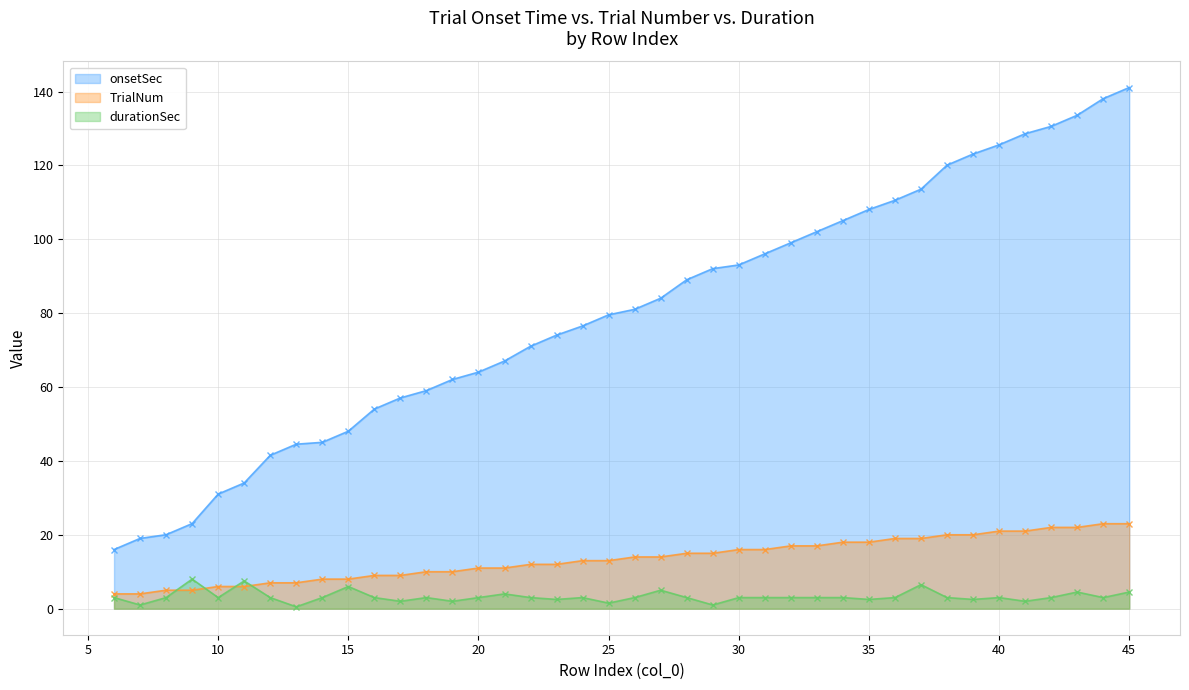

True or false: onsetSec and durationSec cross at least once.

False